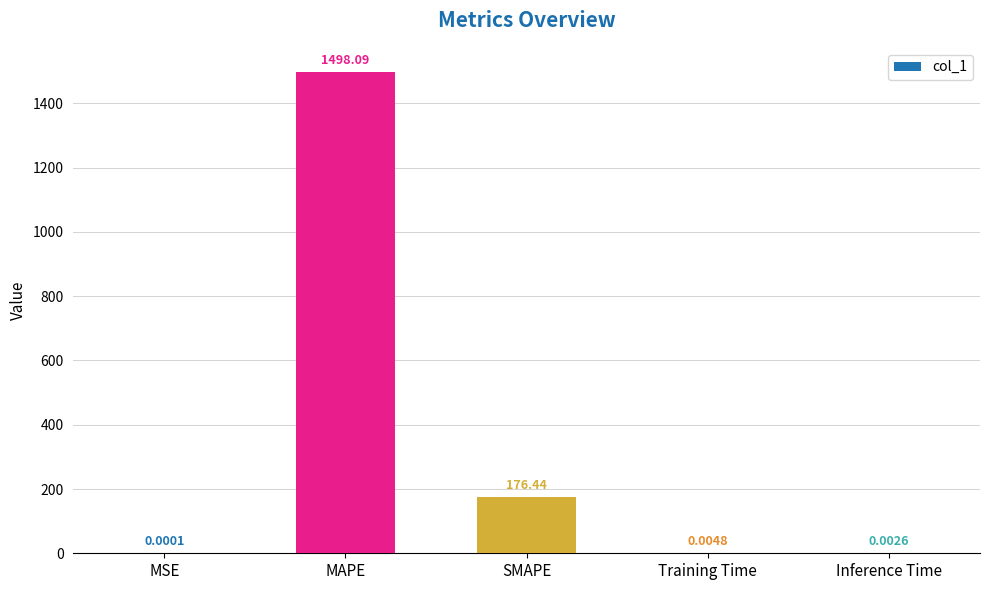

True or false: the data shows 82.4 at SMAPE.

False